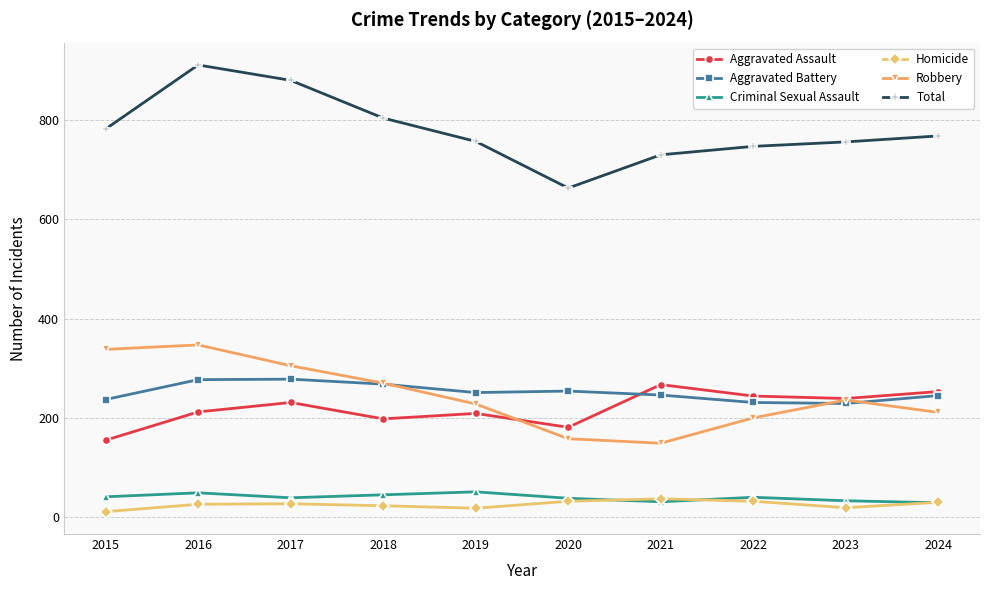

Is it true that Aggravated Battery equals 169 at 2020?

False